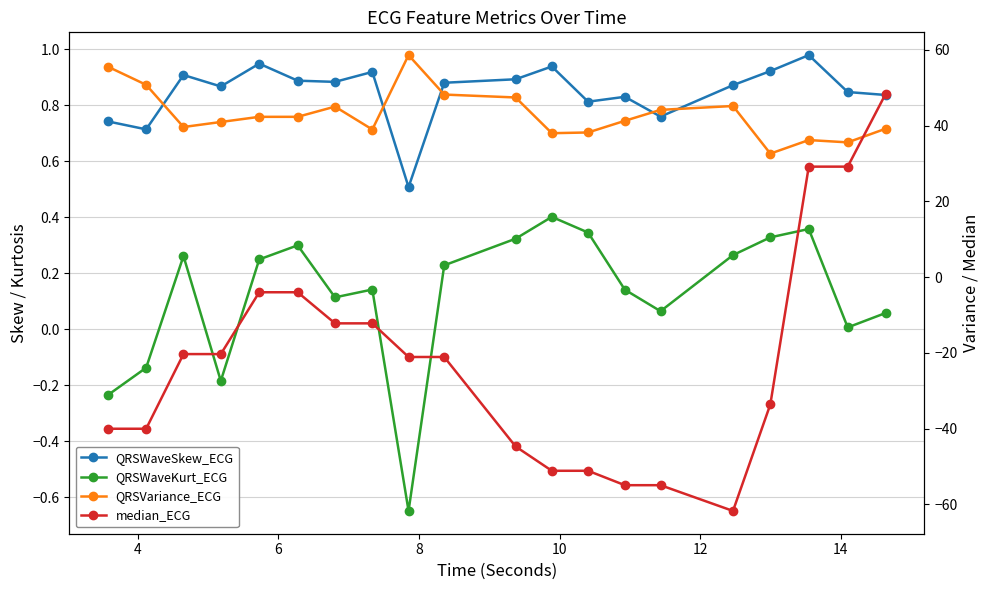

Which series has the largest total across all categories?

QRSVariance_ECG